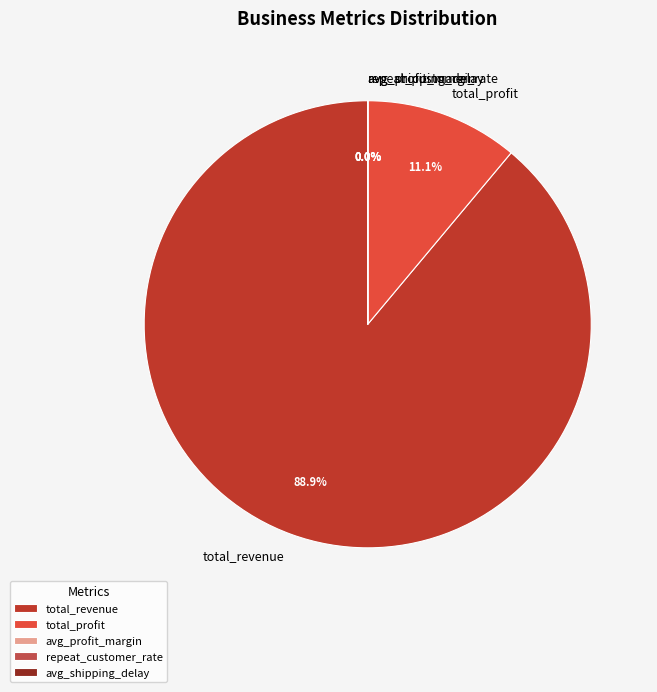

Which slice represents more than half of the pie?

total_revenue